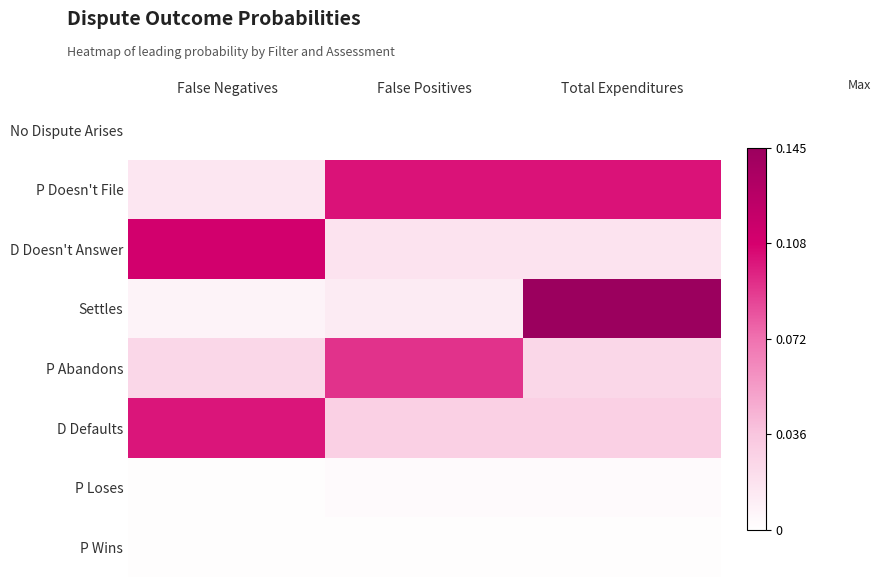

What is the difference between the highest and lowest values at False Negatives?

0.1